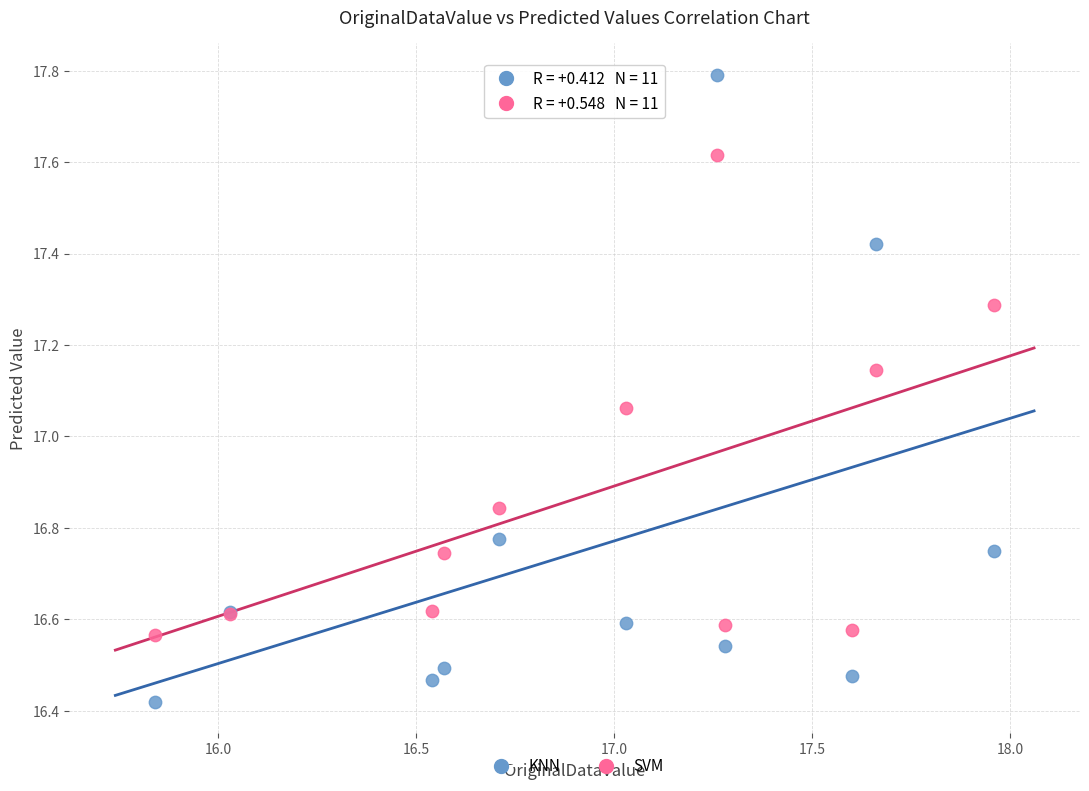

What are all the series names shown in the legend?

KNN, SVM